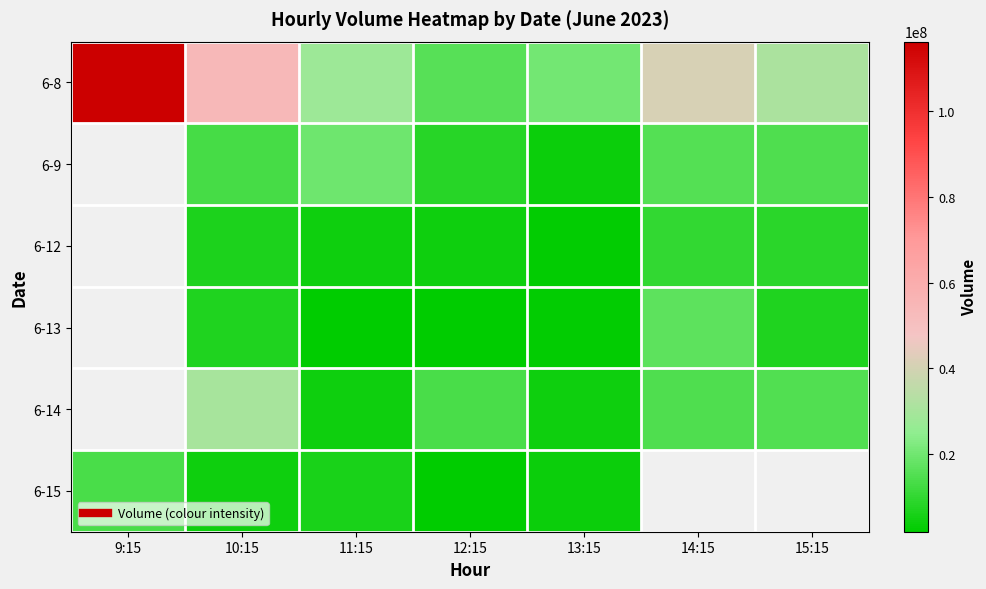

Rank the categories by 6-12 value from highest to lowest.

9:15, 14:15, 15:15, 10:15, 12:15, 11:15, 13:15